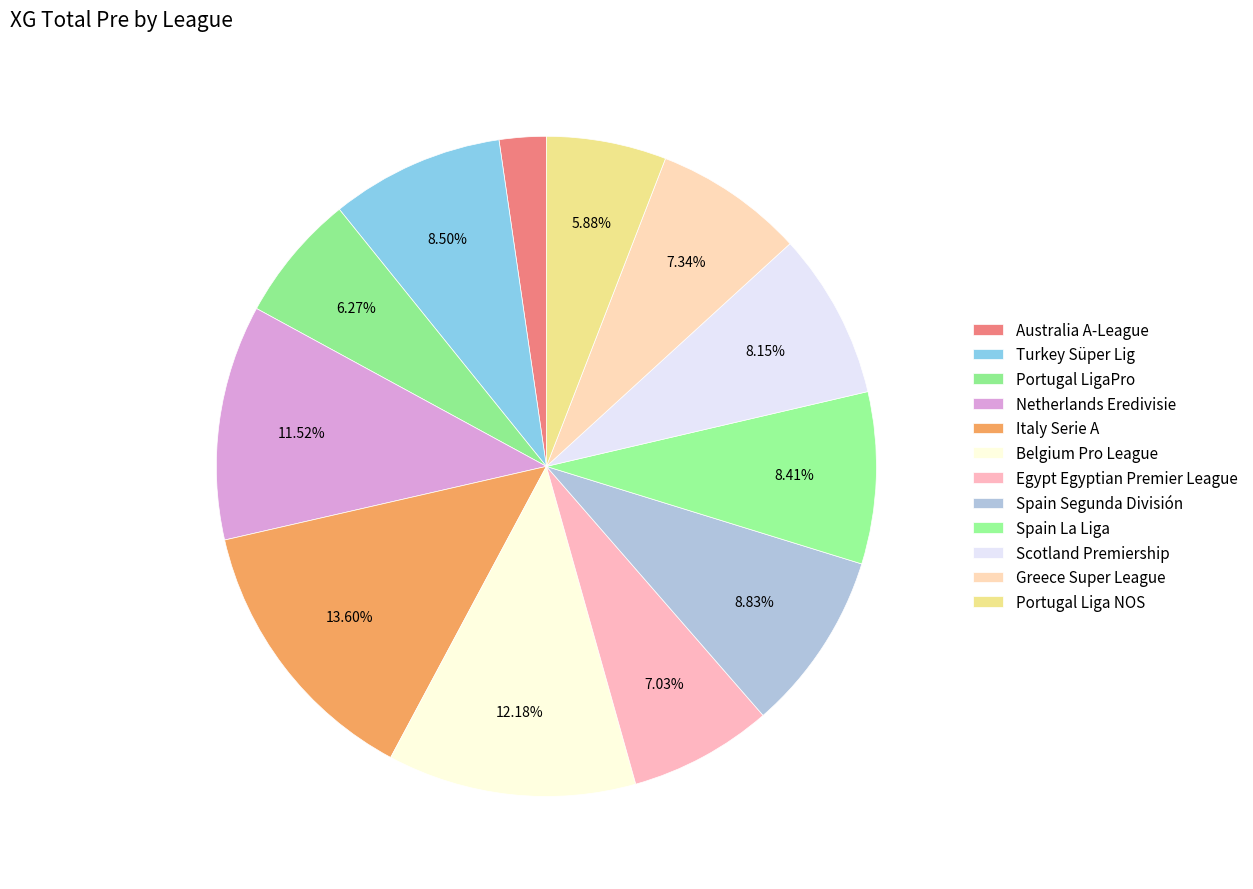

How many segments does this pie chart have?

12